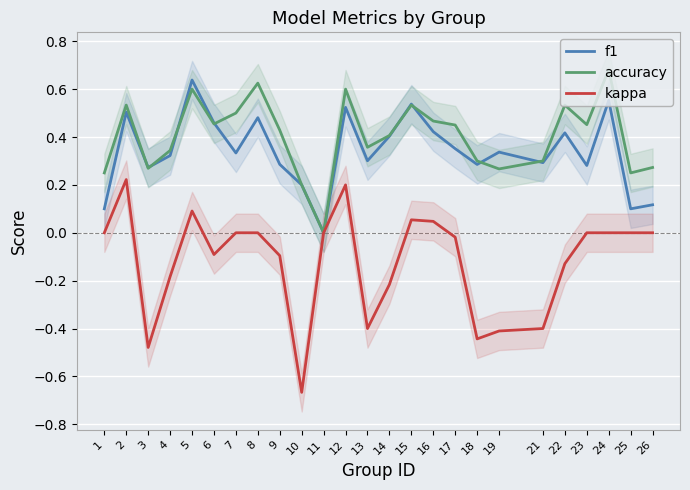

Reading left to right, what are all the values shown in this chart?

f1: 0.1	0.5	0.3	0.3	0.6	0.5	0.3	0.5	0.3	0.2	0.0	0.5	0.3	0.4	0.5	0.4	0.4	0.3	0.3	0.3	0.4	0.3	0.6	0.1	0.1
accuracy: 0.2	0.5	0.3	0.3	0.6	0.5	0.5	0.6	0.4	0.2	0.0	0.6	0.4	0.4	0.5	0.5	0.5	0.3	0.3	0.3	0.5	0.5	0.7	0.2	0.3
kappa: 0.0	0.2	-0.5	-0.2	0.1	-0.1	0.0	0.0	-0.1	-0.7	0.0	0.2	-0.4	-0.2	0.1	0.0	-0.0	-0.4	-0.4	-0.4	-0.1	0.0	0.0	0.0	0.0